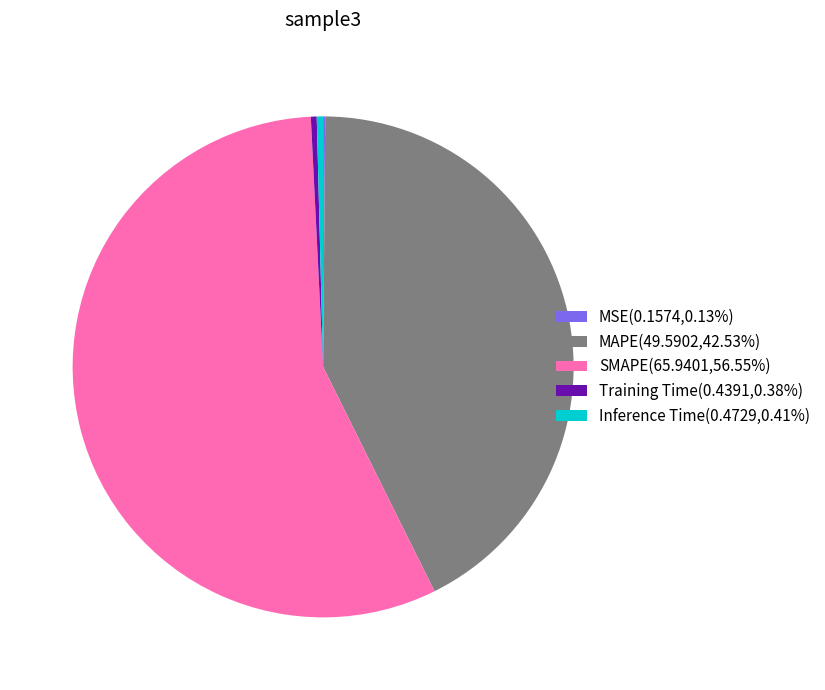

Does SMAPE(65.9401,56.55%) account for over 50% of the chart?

Yes